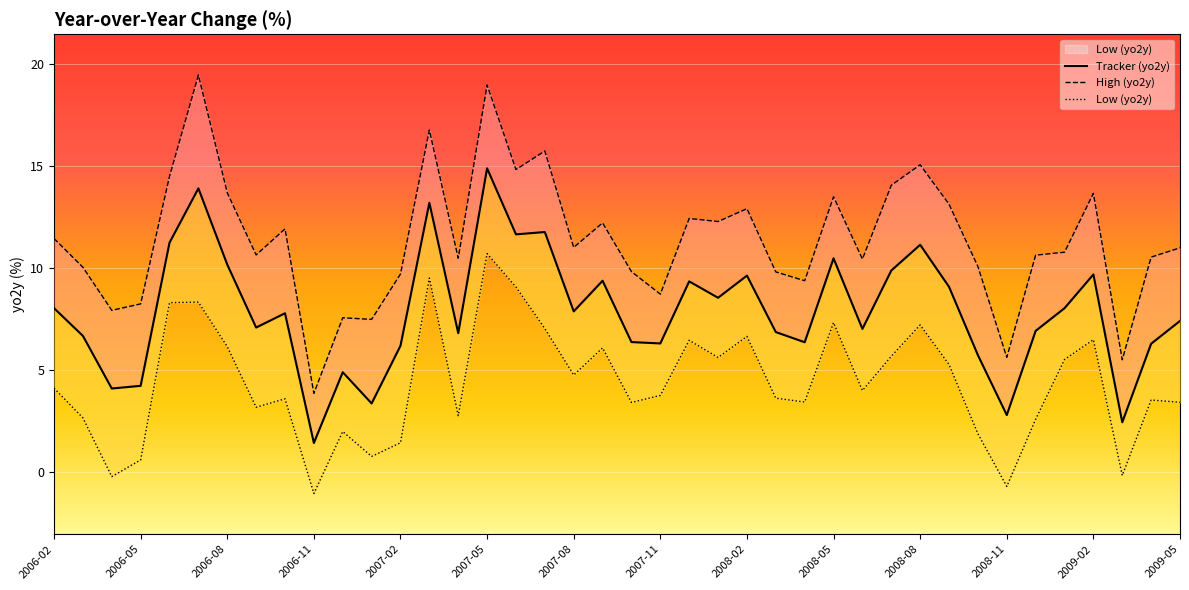

What is the difference between the second highest and second lowest values in the High (yo2y) series?

13.5